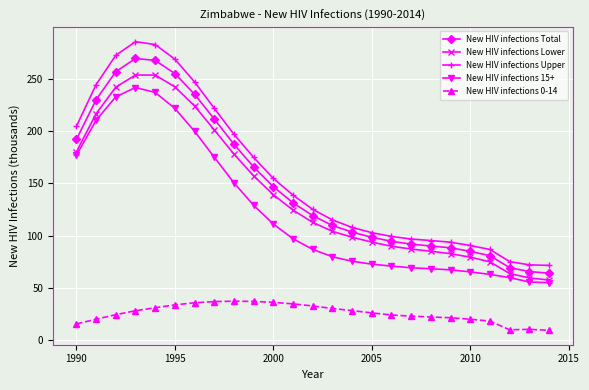

Which series has the largest range (max minus min)?

New HIV infections Upper